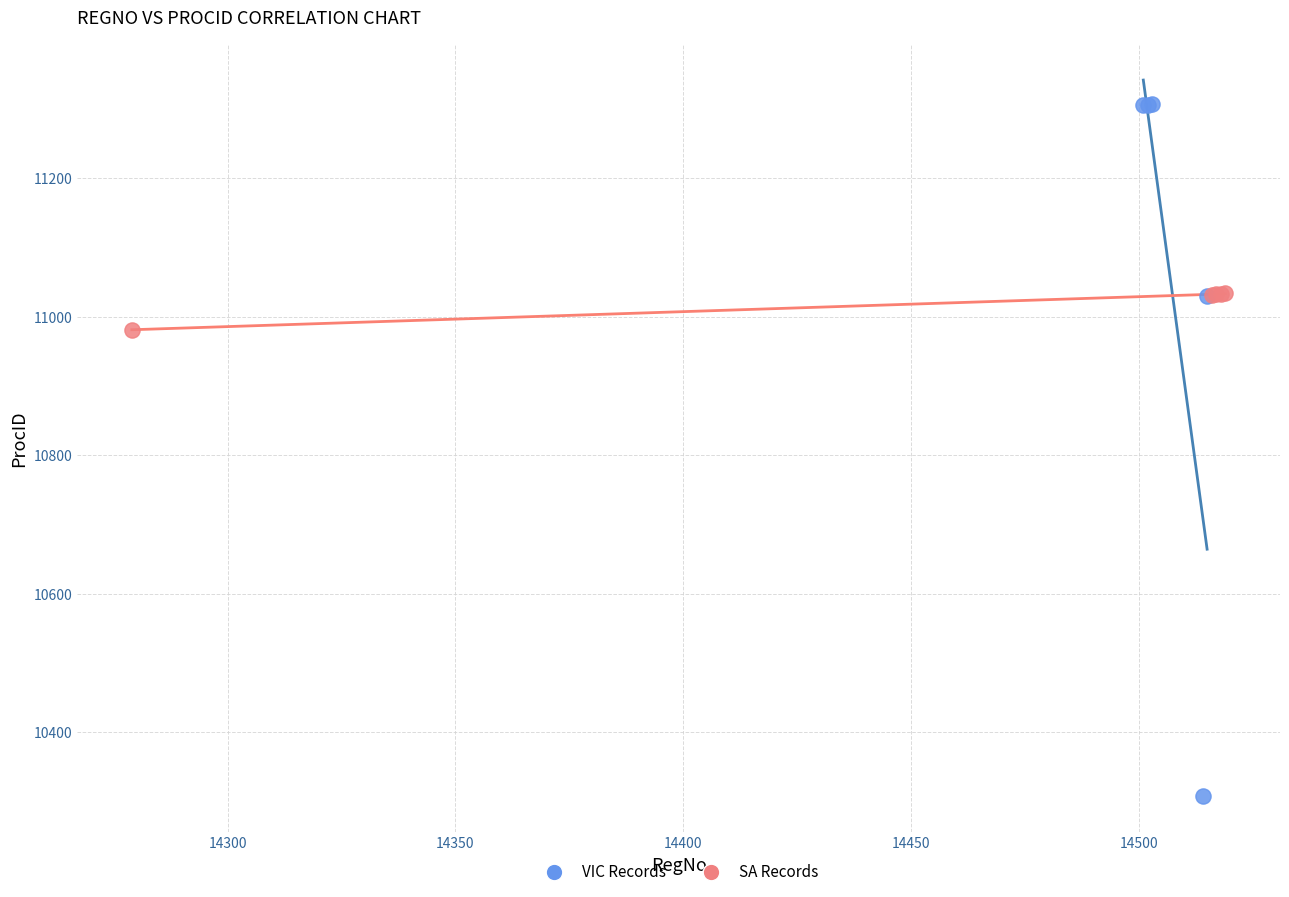

Which series has the largest Y range (max minus min)?

VIC Records